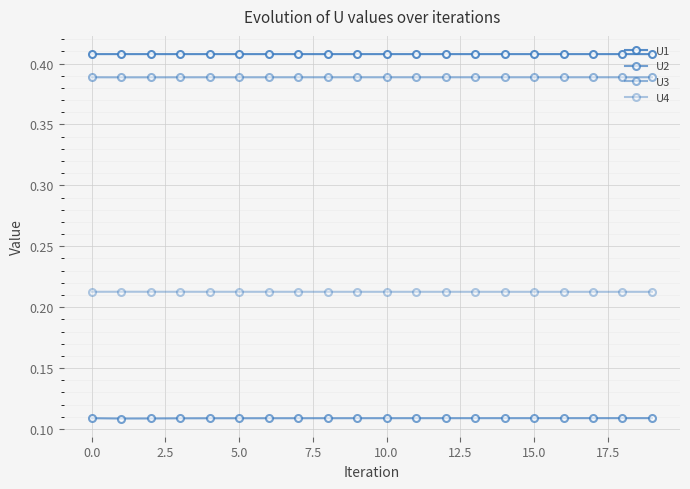

Is this an area chart (filled region under the line)?

No